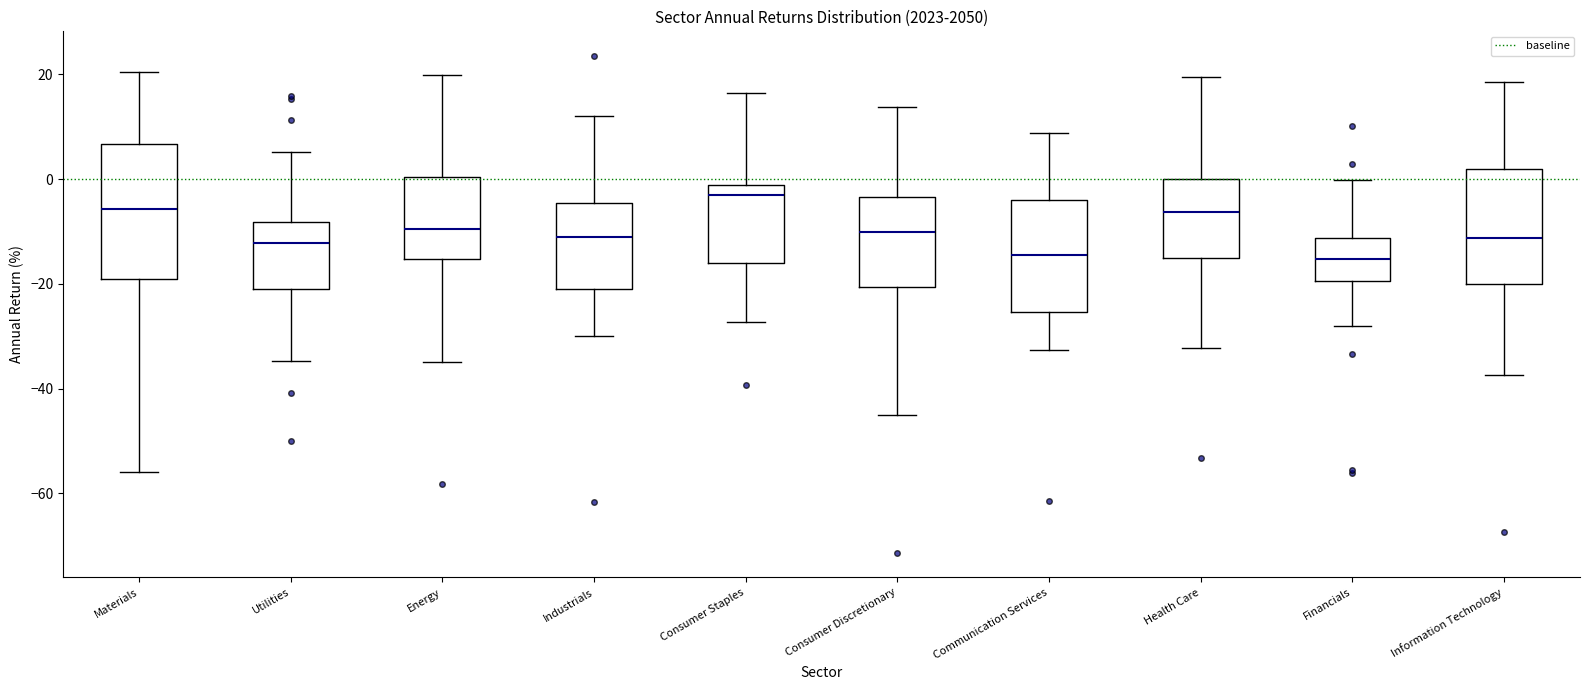

Reading left to right, read every box against the y-axis: the position of its median line, the range the box covers, and the ends of its whiskers. The values are not printed on the chart, so give them approximately, as read against the axis.

Materials: median -6, box -20 to 6, whiskers -56 to 20
Utilities: median -12, box -22 to -8, whiskers -34 to 6
Energy: median -10, box -16 to 0, whiskers -34 to 20
Industrials: median -12, box -22 to -4, whiskers -30 to 12
Consumer Staples: median -4, box -16 to -2, whiskers -28 to 16
Consumer Discretionary: median -10, box -20 to -4, whiskers -44 to 14
Communication Services: median -14, box -26 to -4, whiskers -32 to 8
Health Care: median -6, box -16 to 0, whiskers -32 to 20
Financials: median -16, box -20 to -12, whiskers -28 to 0
Information Technology: median -12, box -20 to 2, whiskers -38 to 18